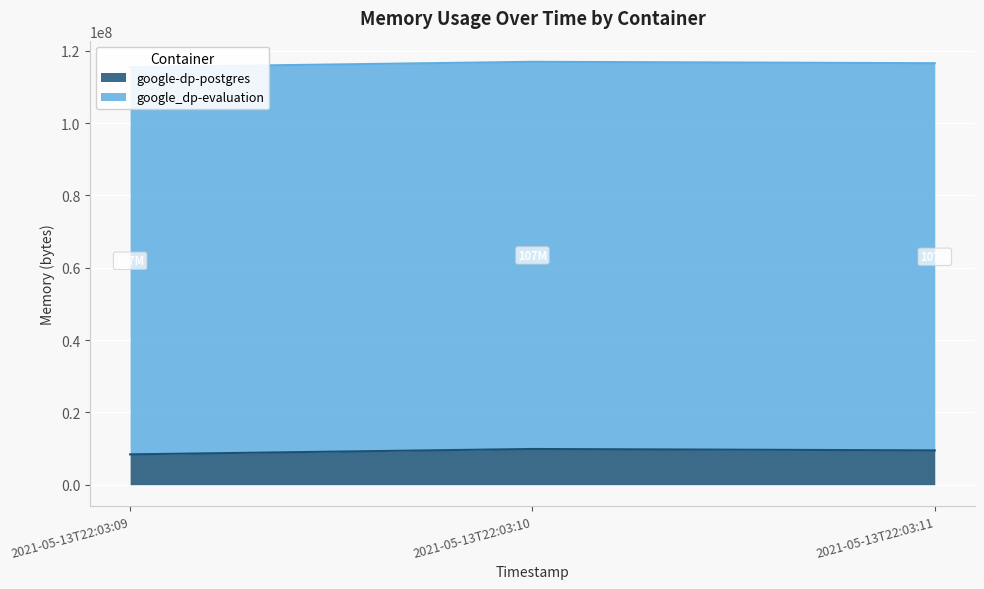

List the labels in order of value, smallest first.

2021-05-13T22:03:09, 2021-05-13T22:03:11, 2021-05-13T22:03:10